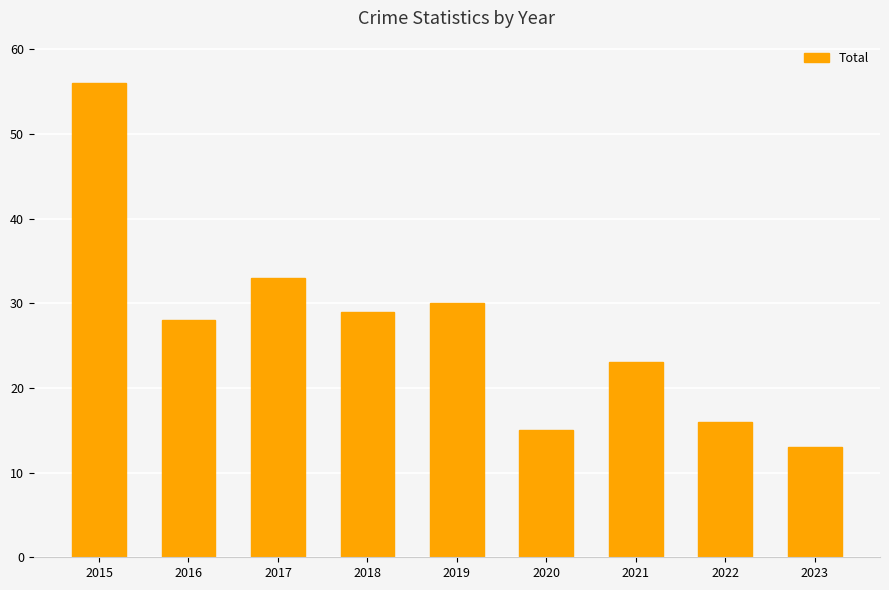

The value at 2015 is 88. True or false?

False